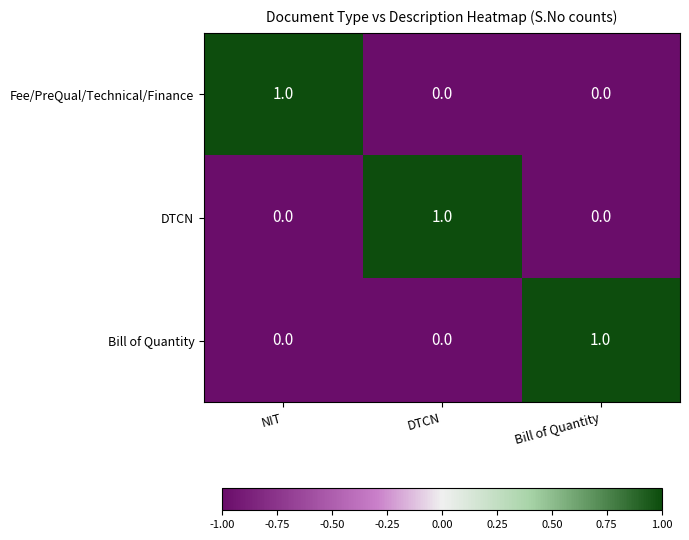

At which label does Bill of Quantity reach its peak?

Bill of Quantity